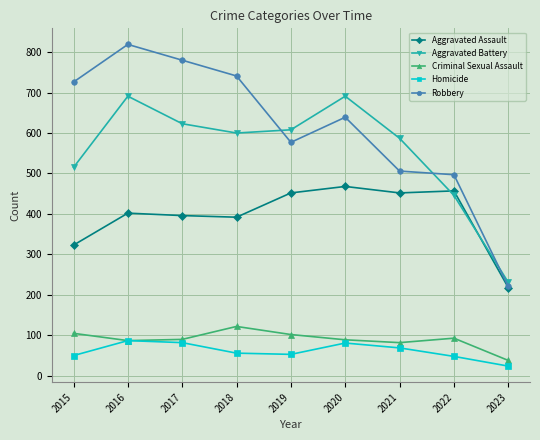

What is the value of the Criminal Sexual Assault point at the 5th from the left?

102